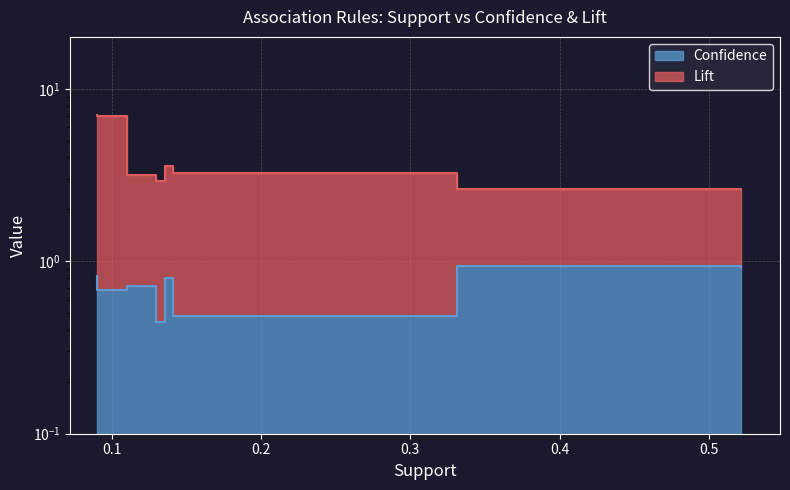

Where is the first local minimum for Confidence?

0.09023529